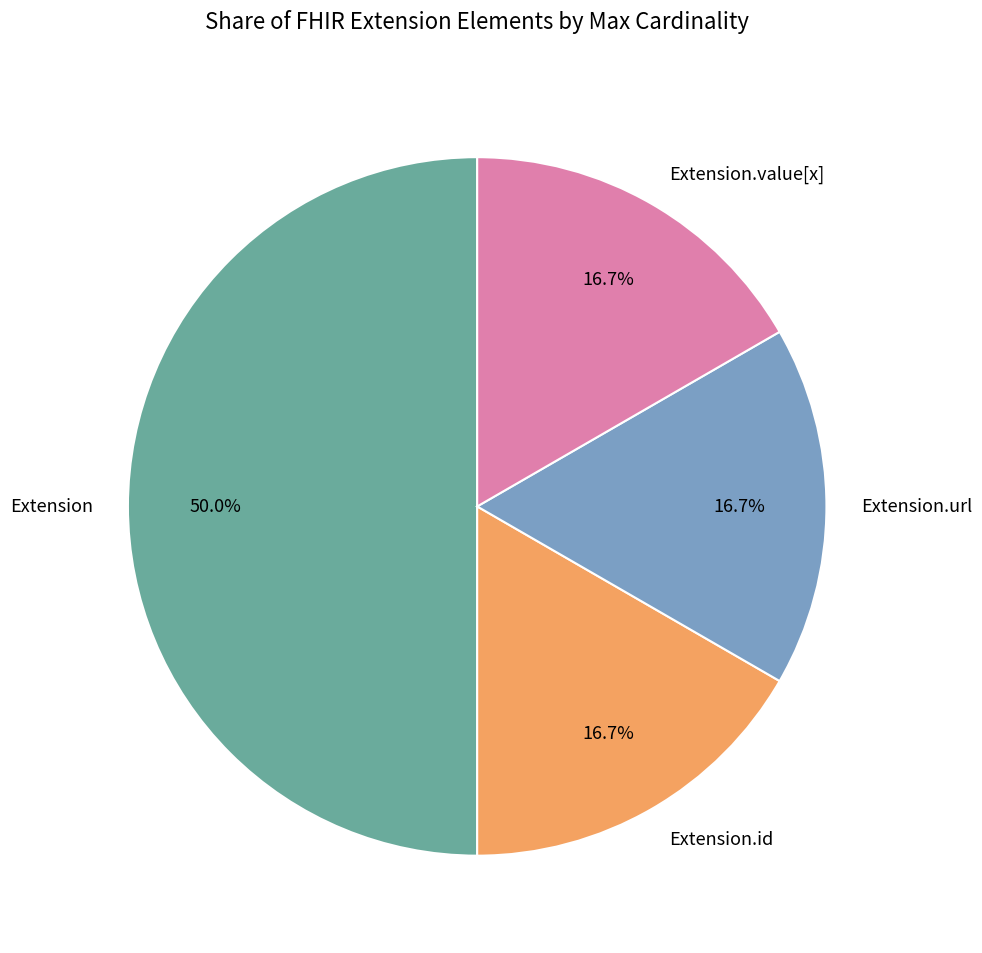

Combined, do Extension and Extension.url account for over 50%?

Yes